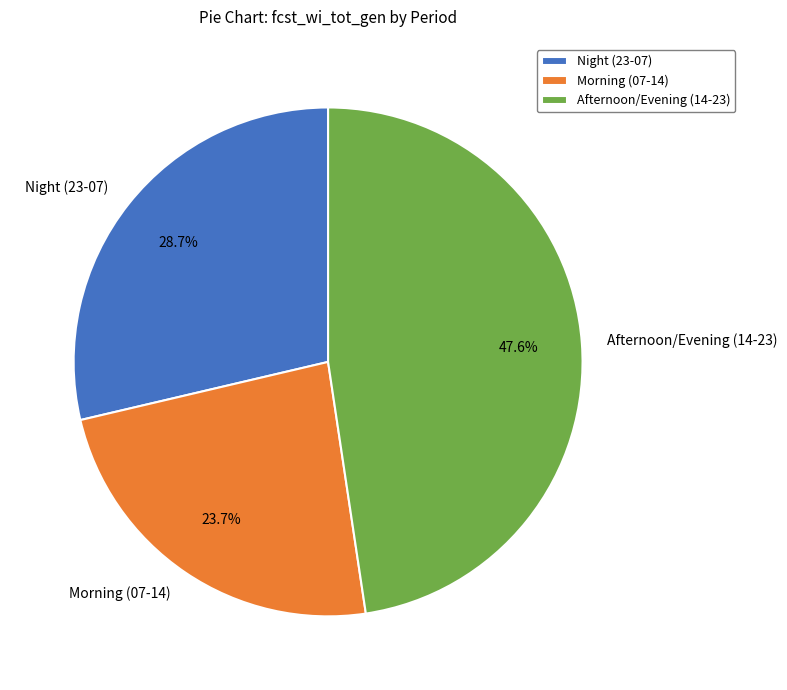

Does any single category account for the majority?

No